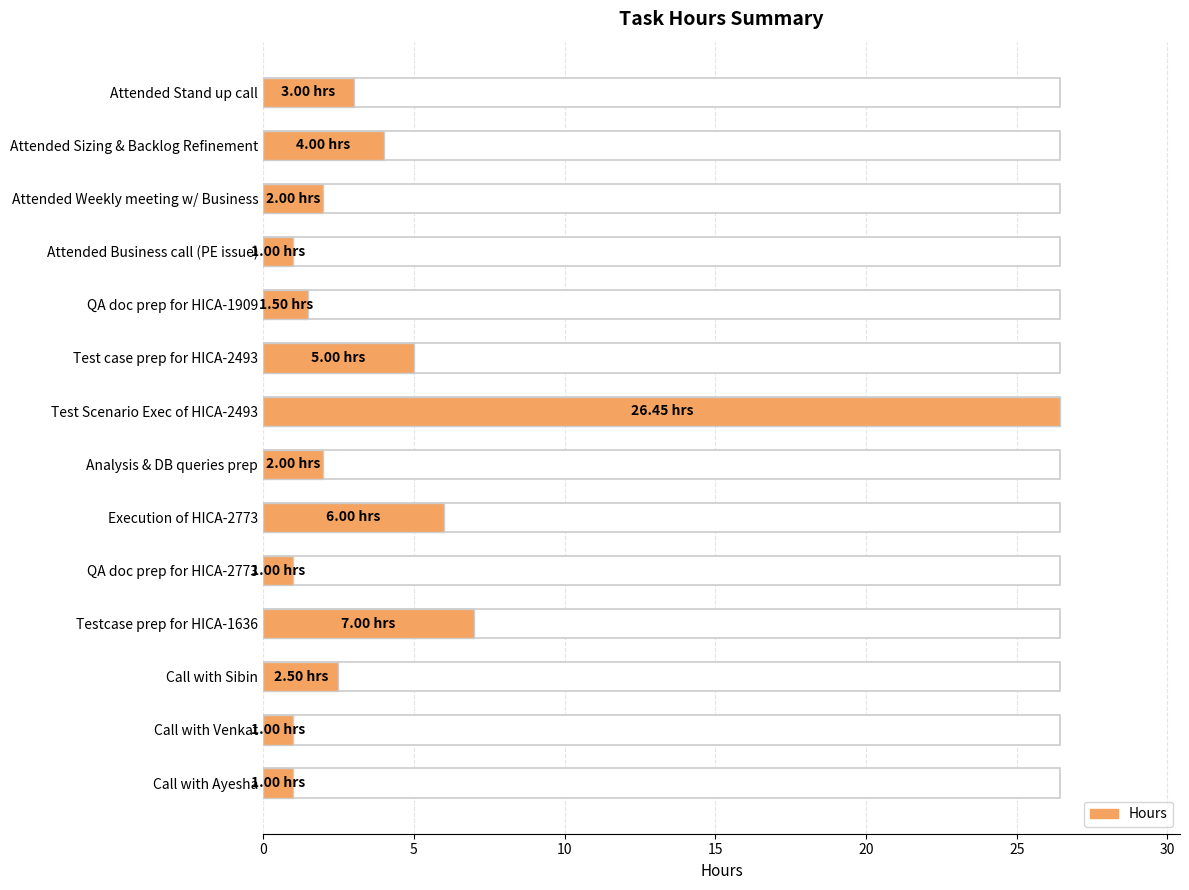

How many values exceed 2?

7